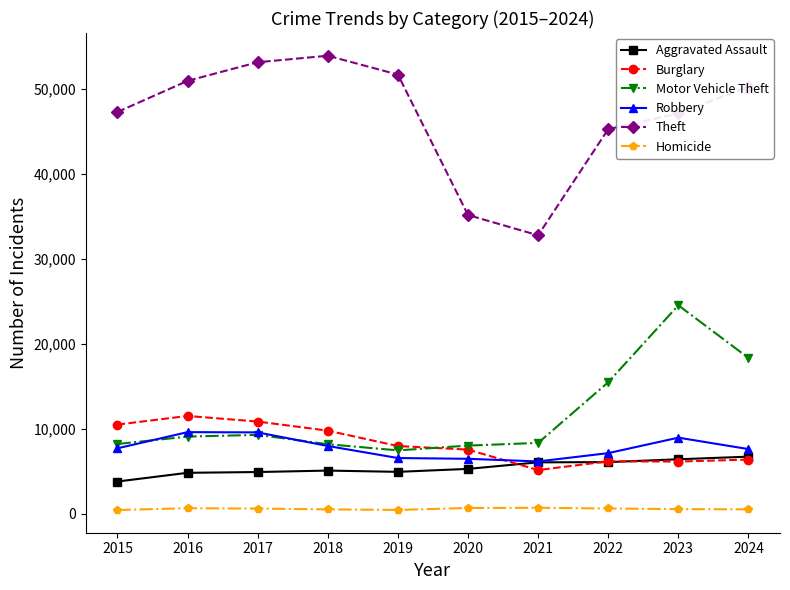

What is the spread (max minus min) of values at 2018?

53397